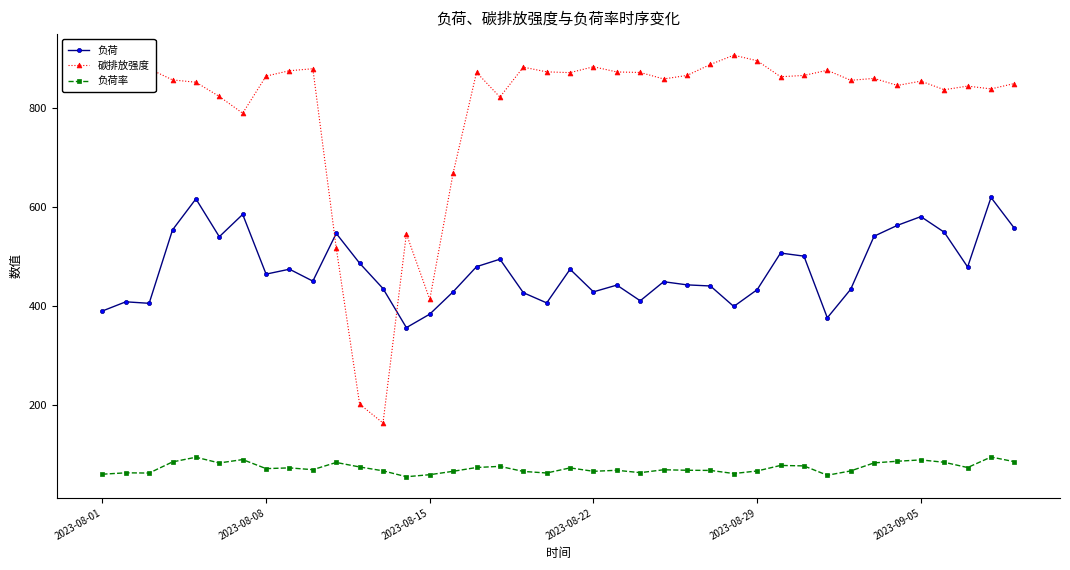

Rank the series by their maximum value, from lowest to highest.

负荷率, 负荷, 碳排放强度